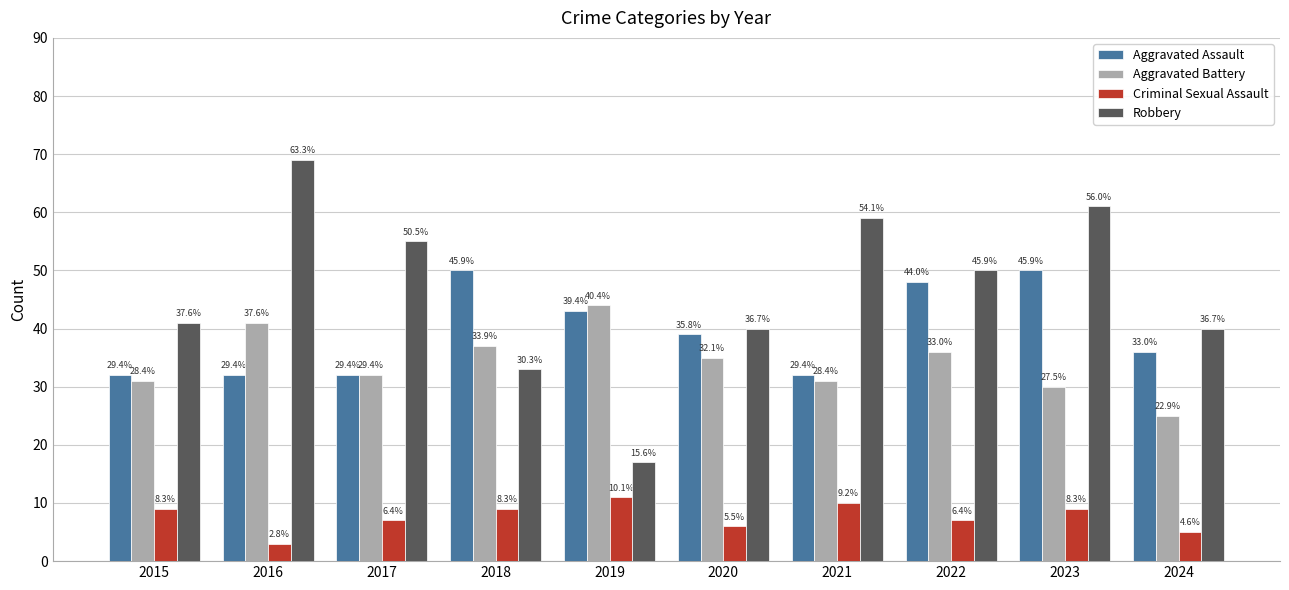

How many bars are there in total?

40